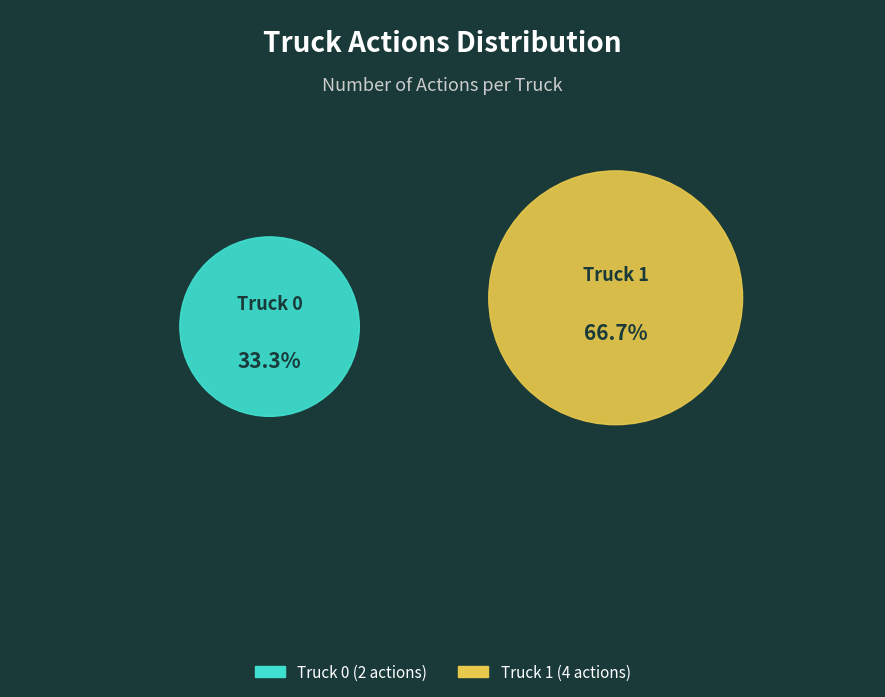

What is the change in value from Truck 0 to Truck 1?

+2